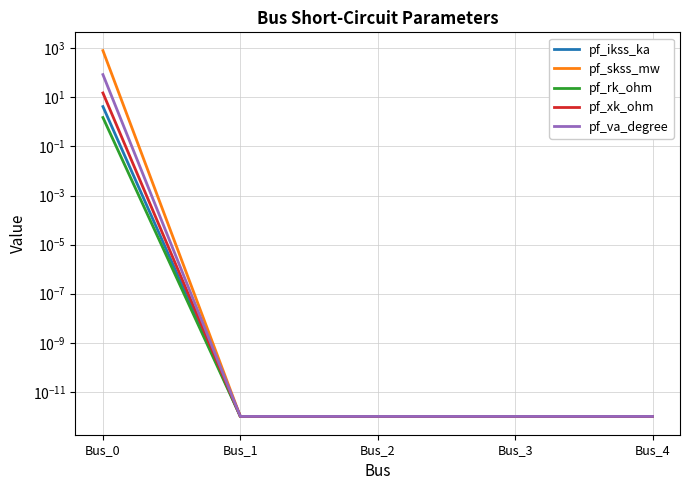

True or false: pf_skss_mw has a value of 1367.7 at Bus_0.

False